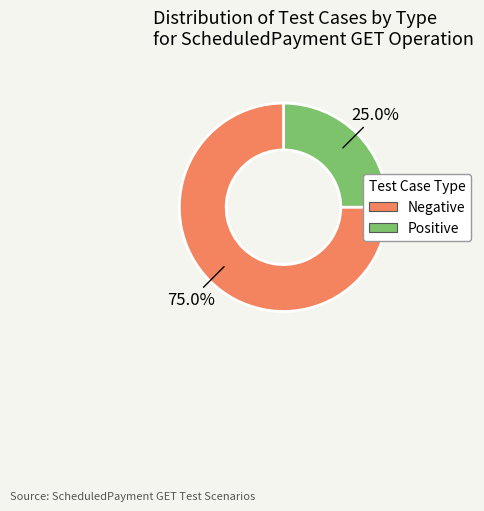

Does any single category account for the majority?

Yes